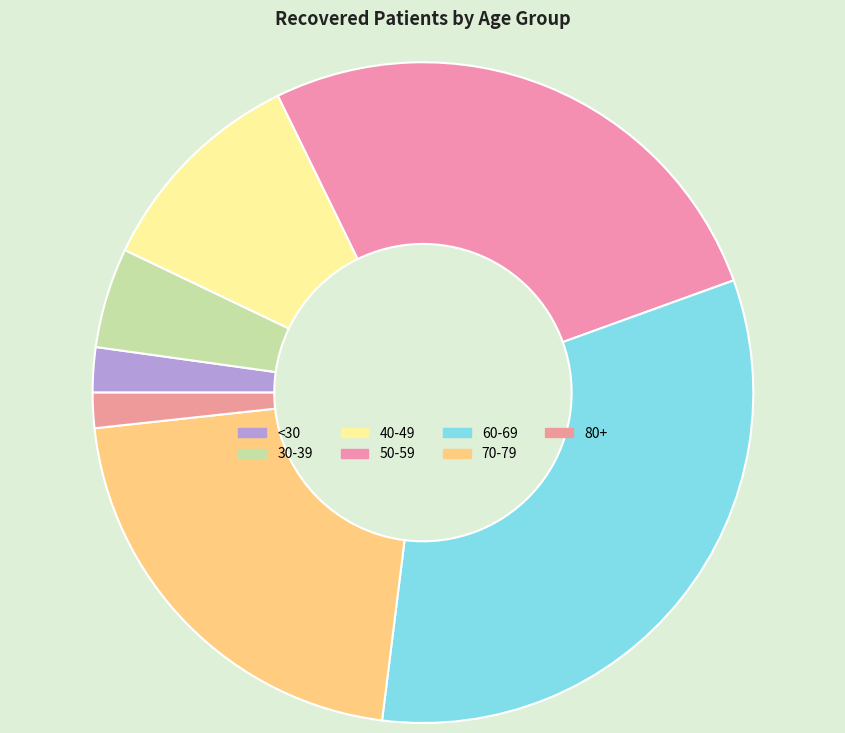

Count the number of slices in the pie.

7